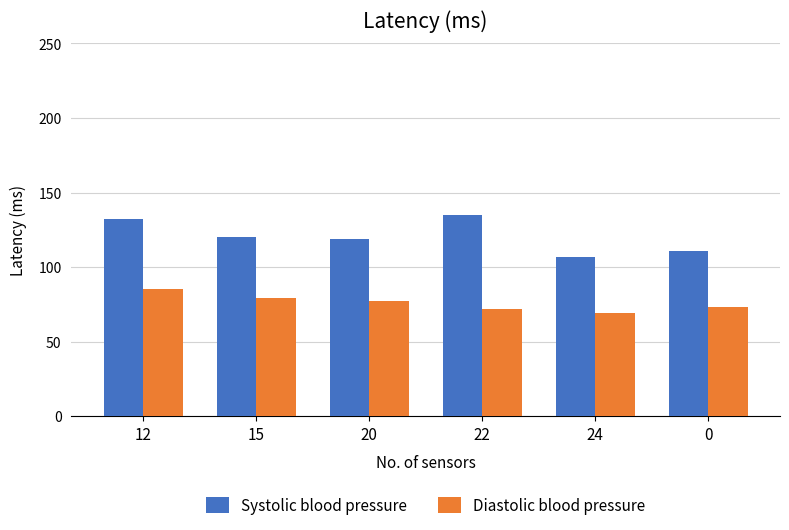

The value of Systolic blood pressure at 15 is 120. True or false?

True